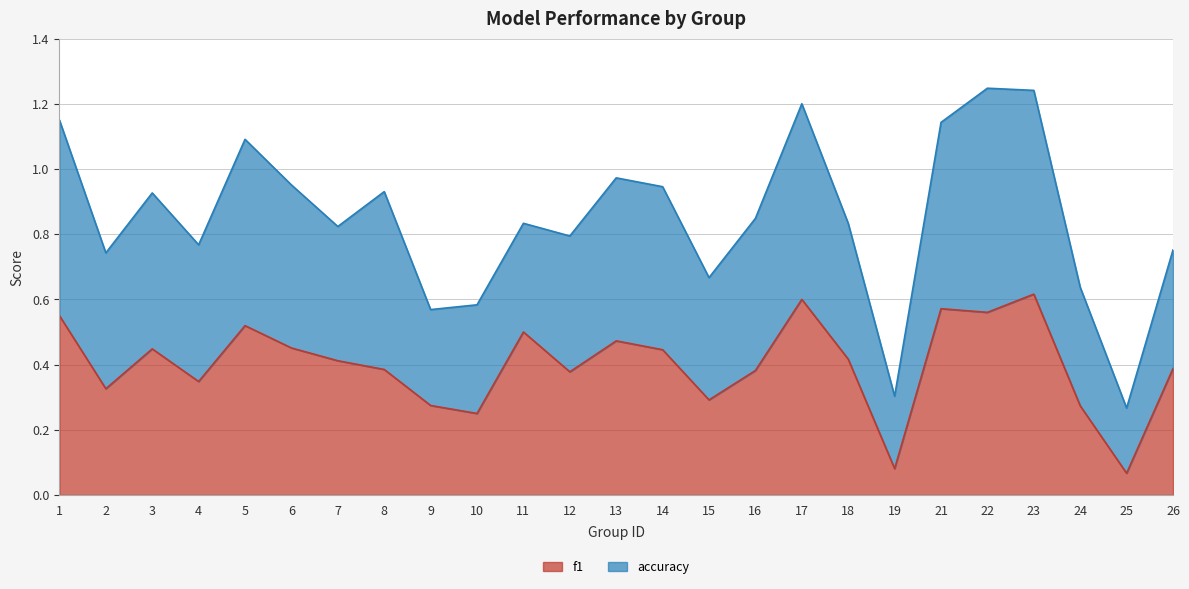

How many points are higher than both their immediate neighbors (excluding endpoints)?

7